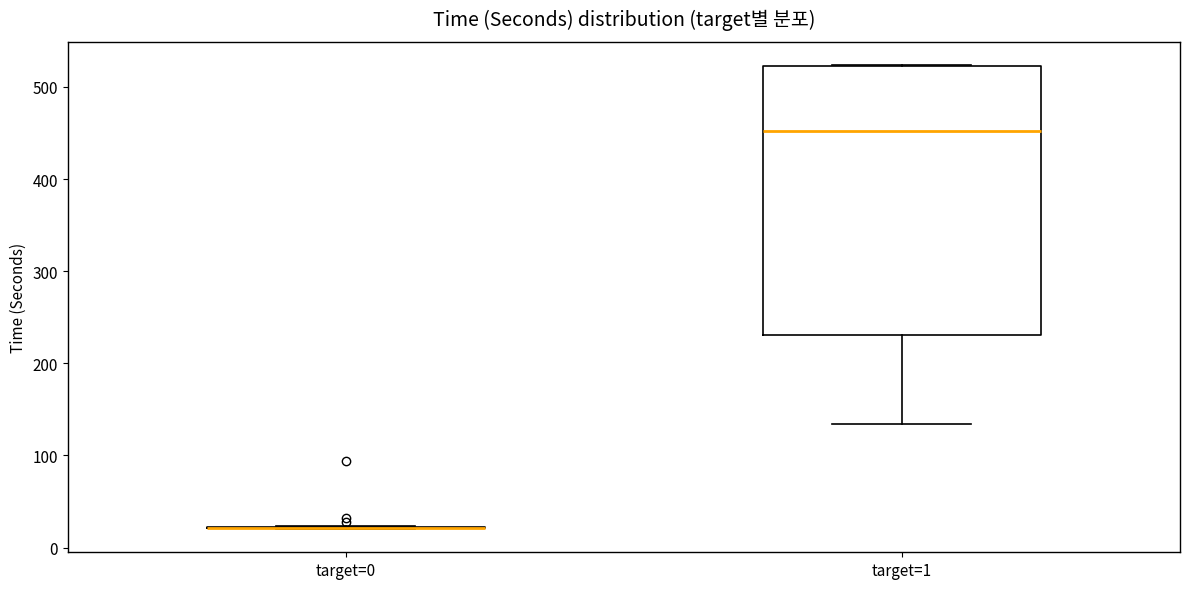

Comparing the boxes themselves (not the whiskers), which one is the tallest?

target=1